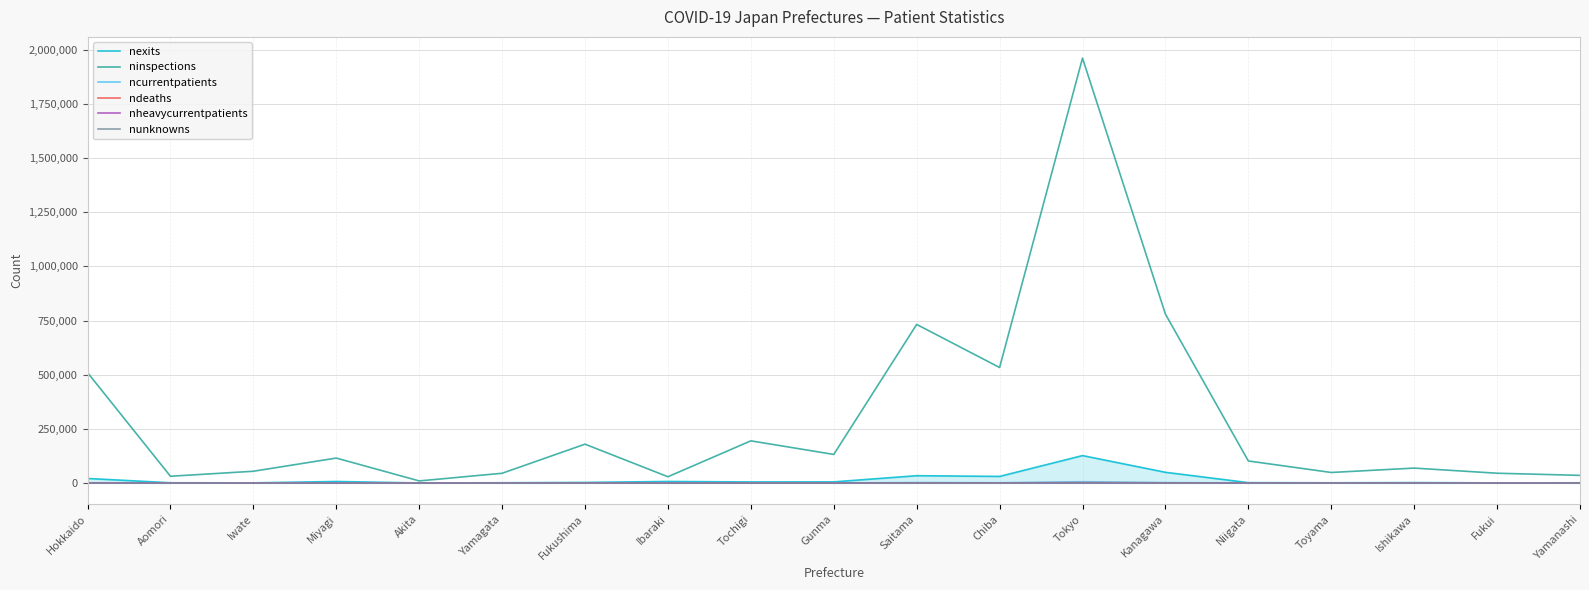

How many distinct data groups are displayed?

6